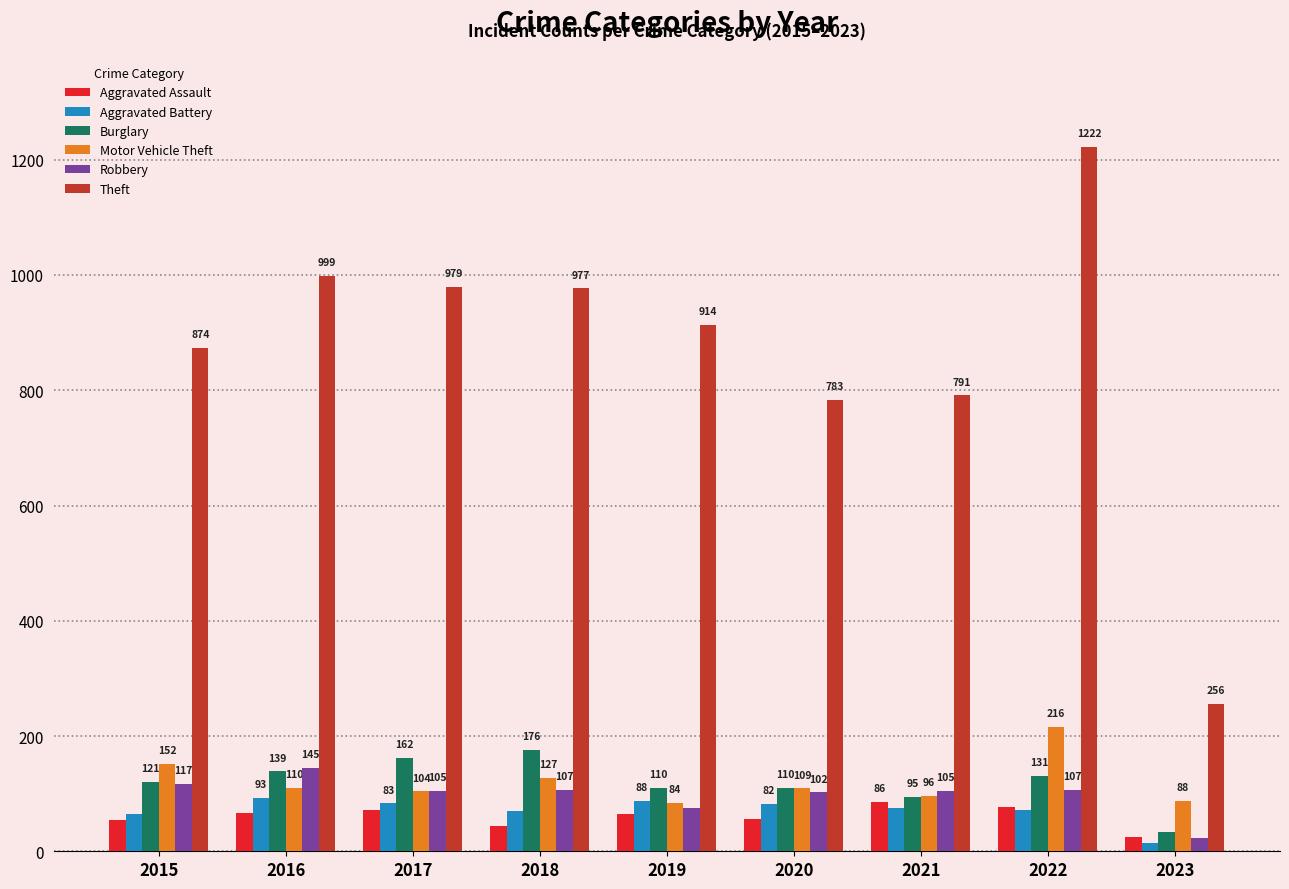

True or false: Aggravated Assault has a value of 32 at 2022.

False